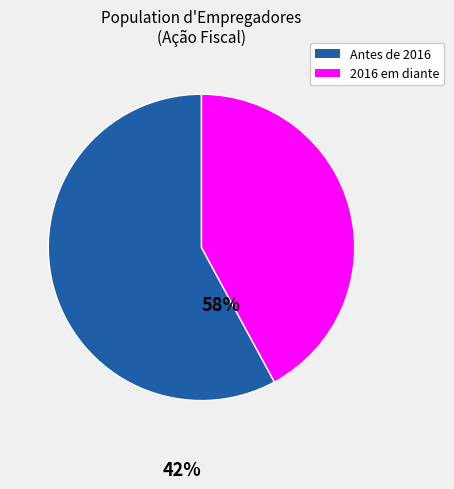

Does any single category account for the majority?

Yes